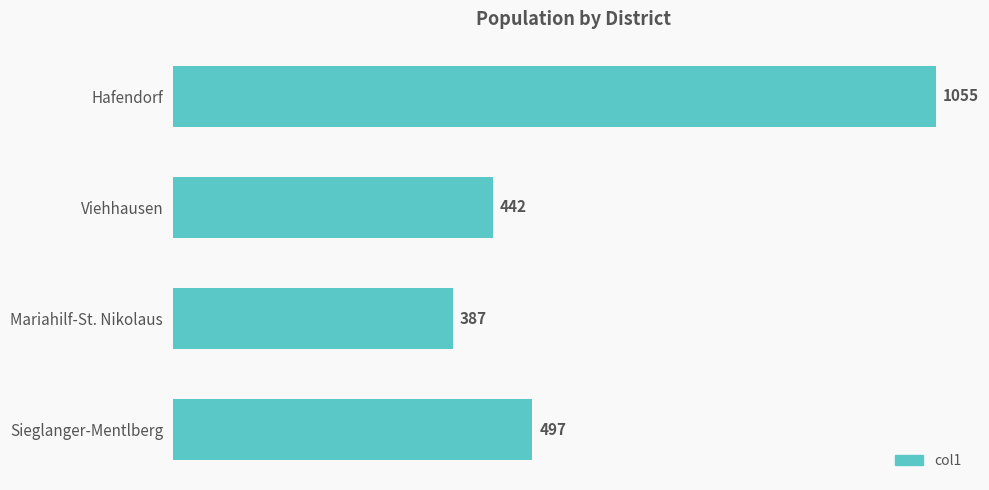

Are the bars horizontal?

Yes